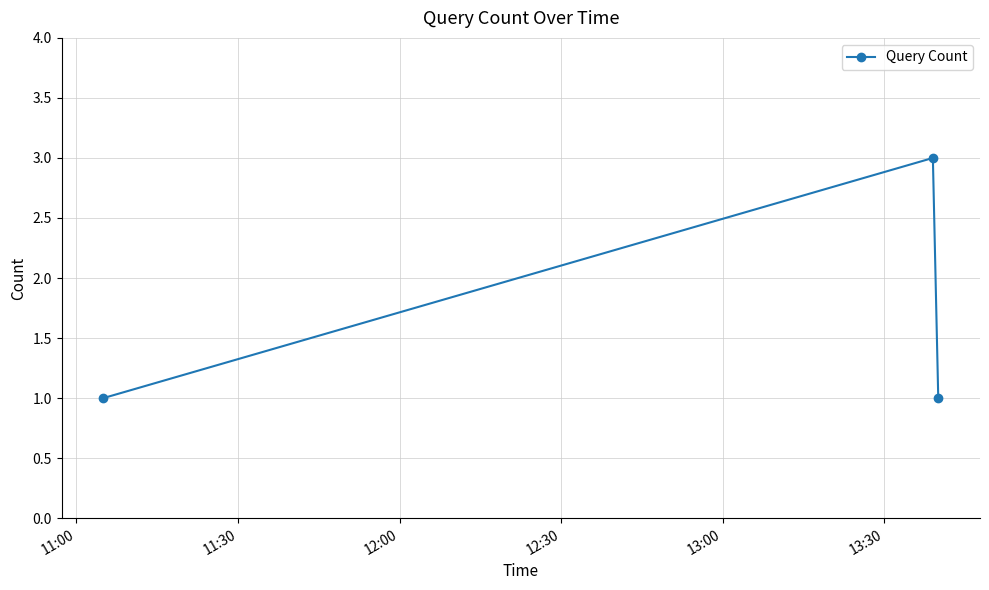

What is the maximum value shown in the chart?

3